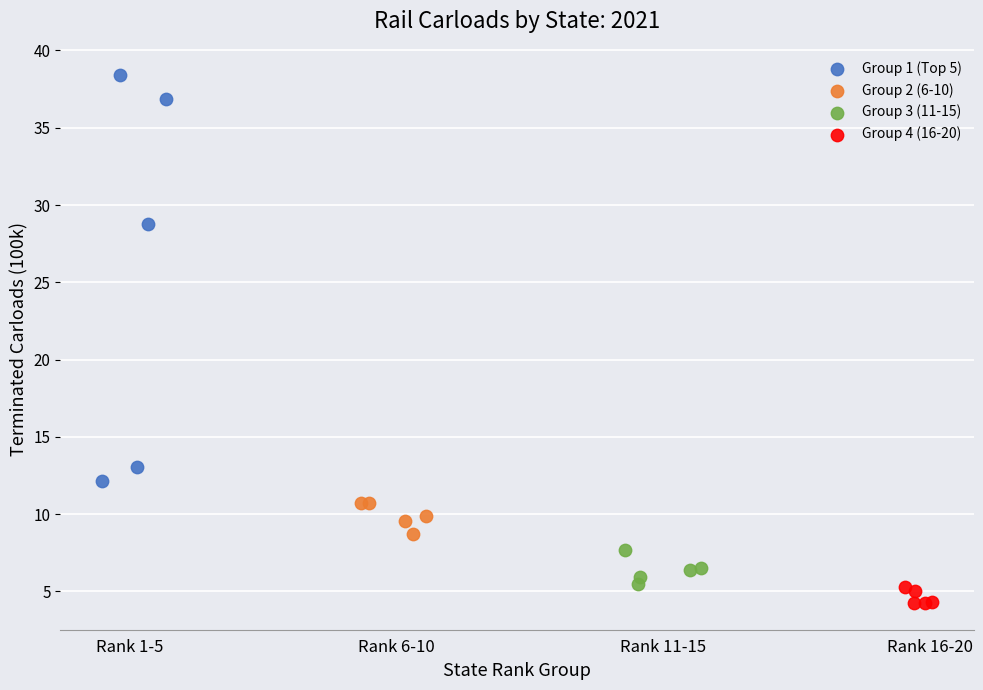

Which series reaches the maximum Y coordinate?

Group 1 (Top 5)